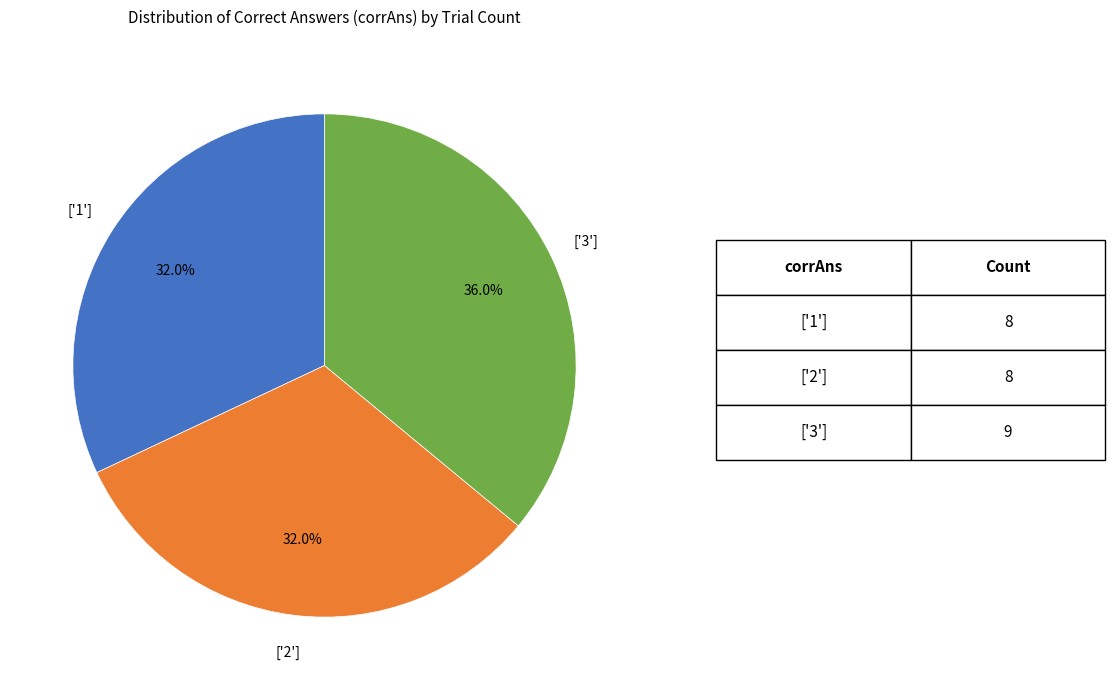

Do ['3'] and ['1'] together represent more than half of the pie?

Yes